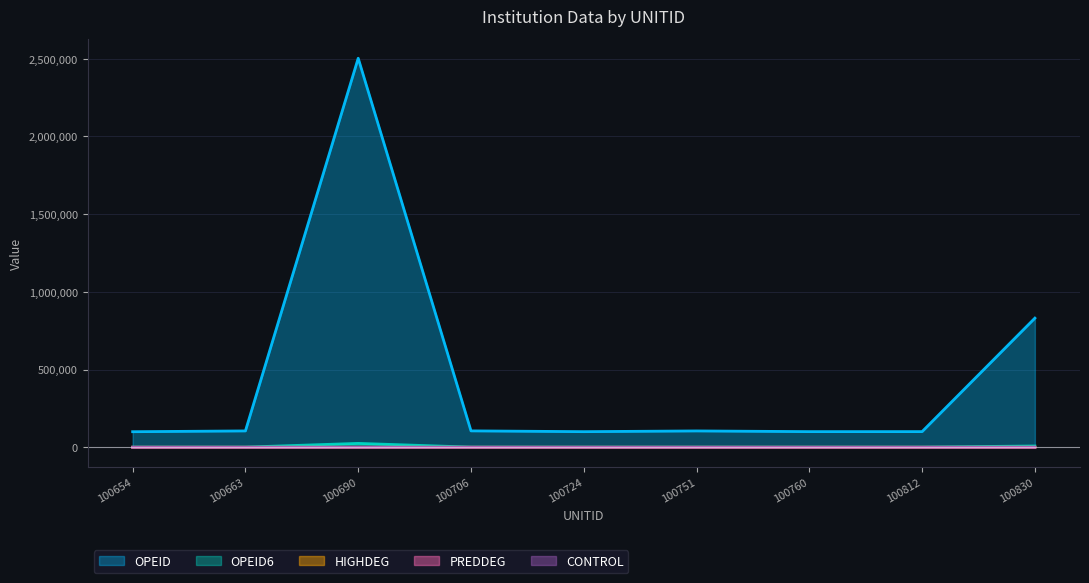

What is the average value of the PREDDEG series?

3